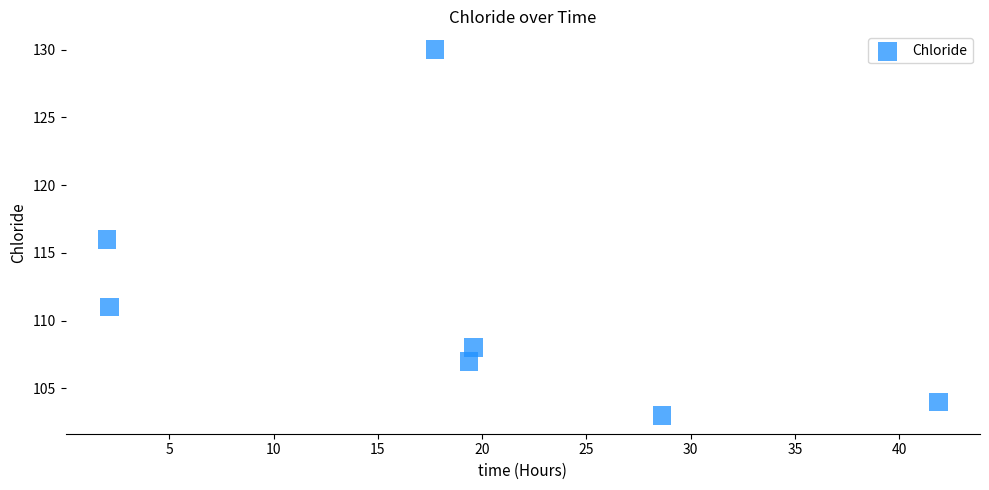

What is the average Y value?

111